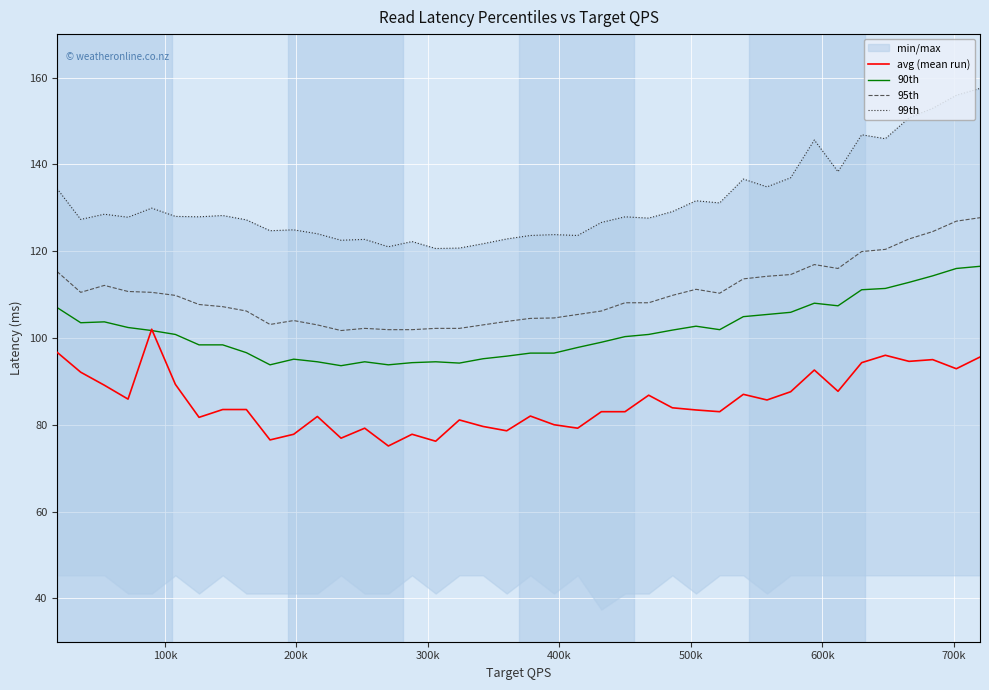

What is the maximum value for 90th?

116.5